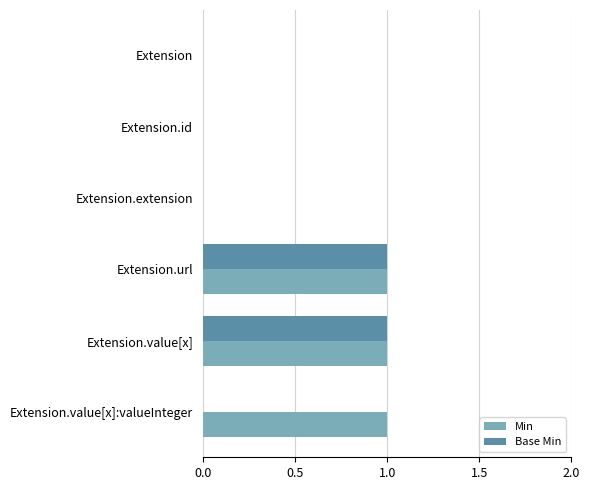

What is the sum of all Min values?

3